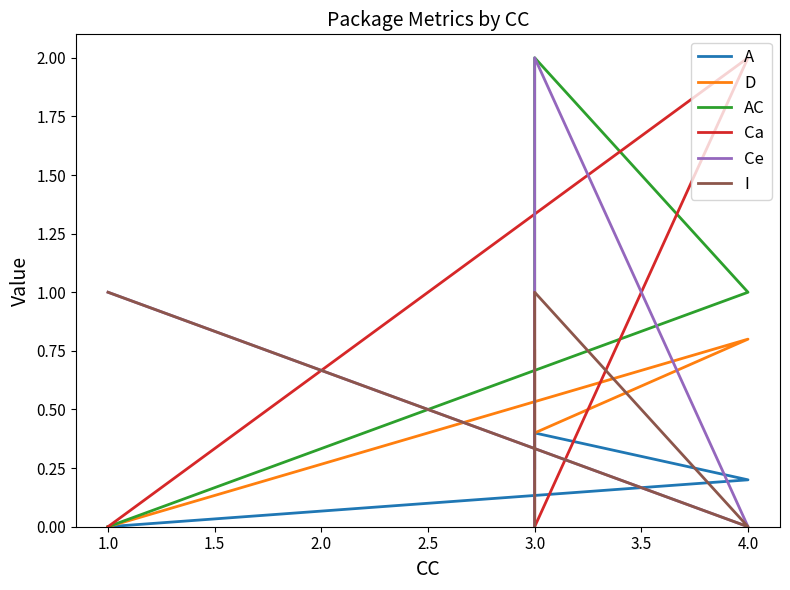

What is the total value across all series at 1.0?

2.0